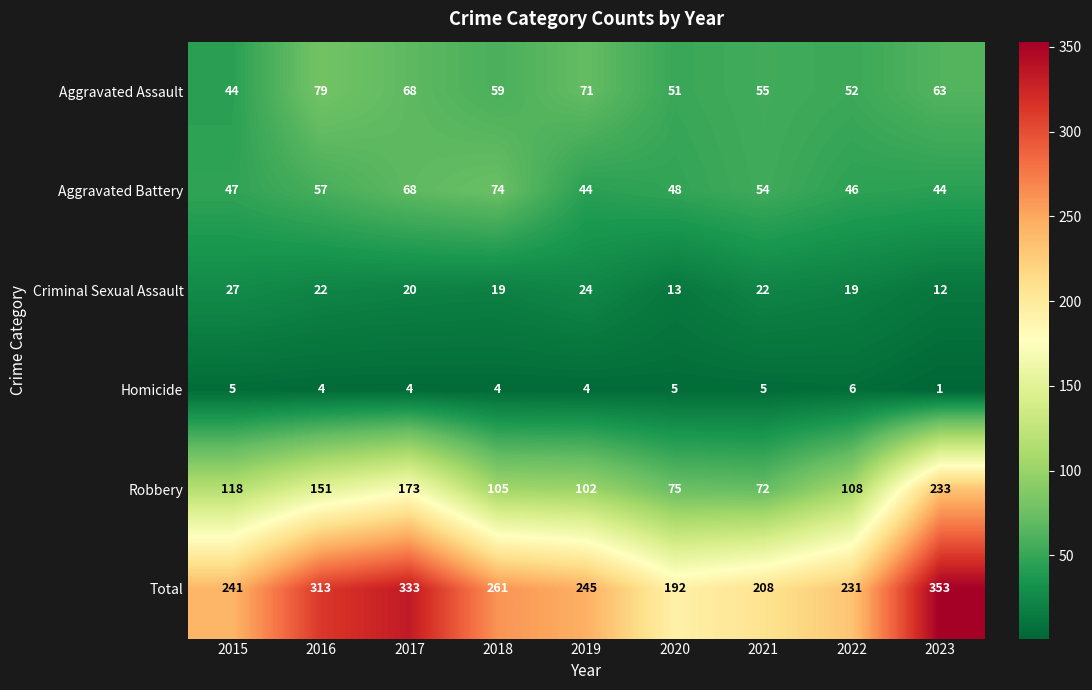

Which label corresponds to the smallest value in the chart?

2023